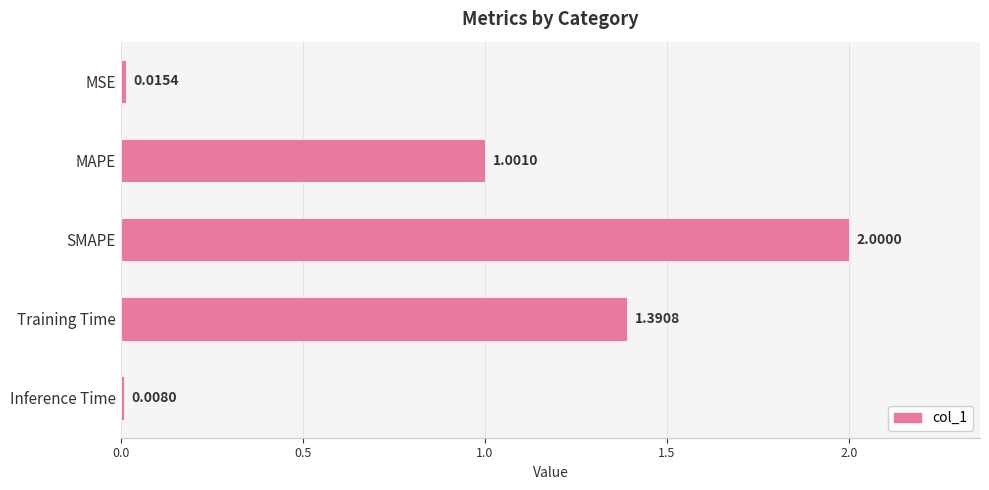

What is the difference between the maximum and minimum values?

2.0